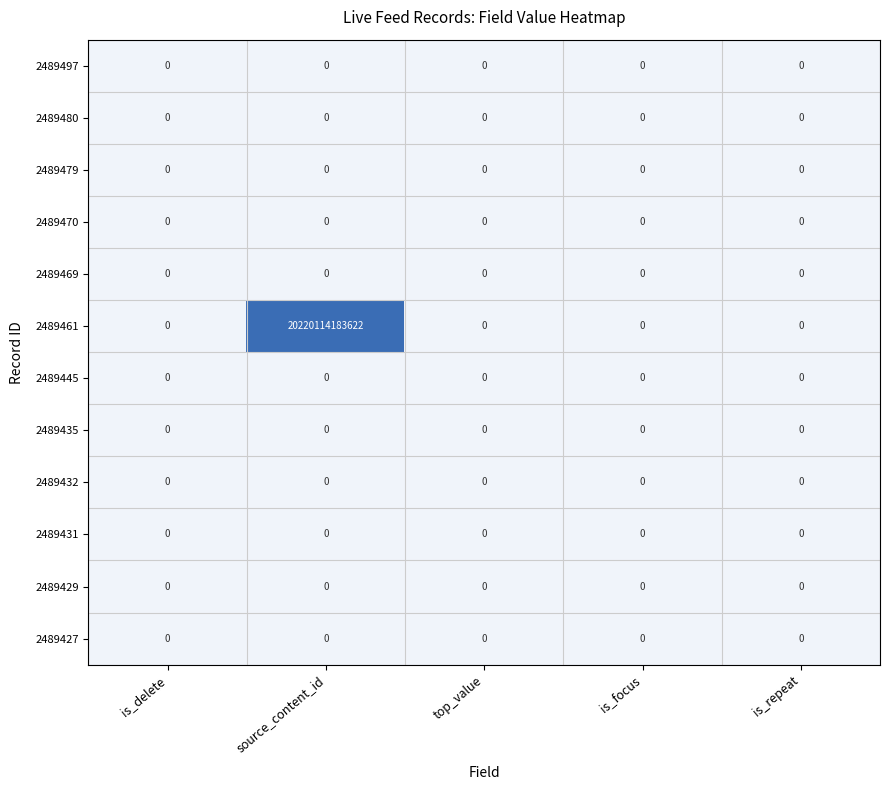

At which category is the sum across all series the highest?

source_content_id